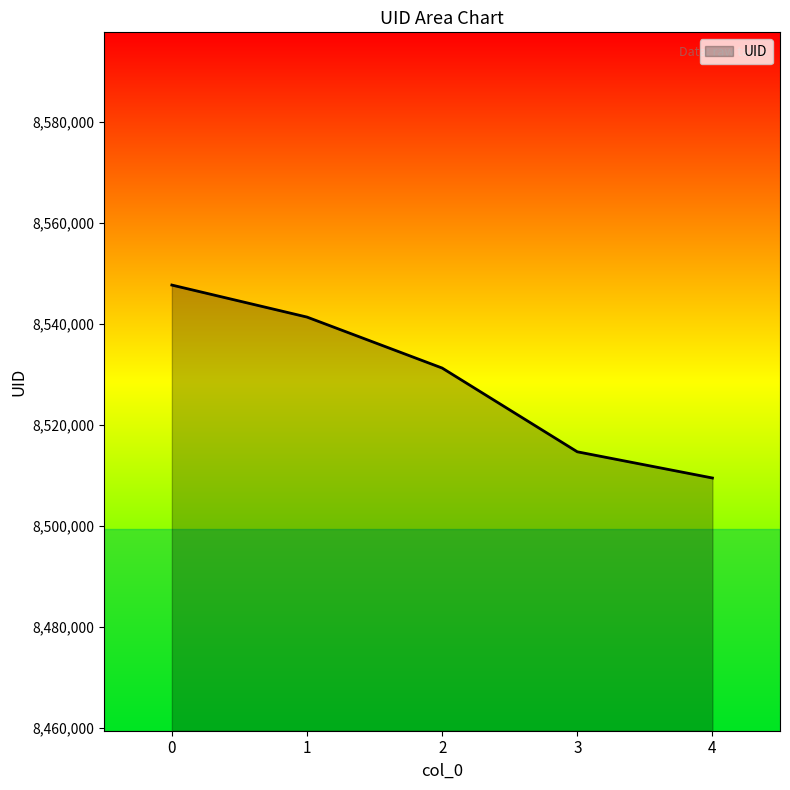

Between 3 and 1, which is larger?

1